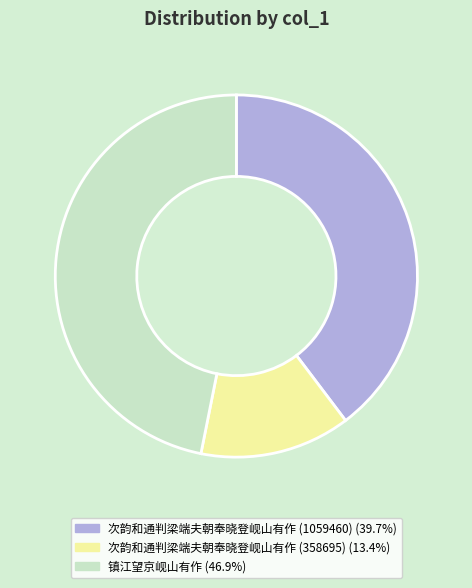

How many segments does this pie chart have?

3